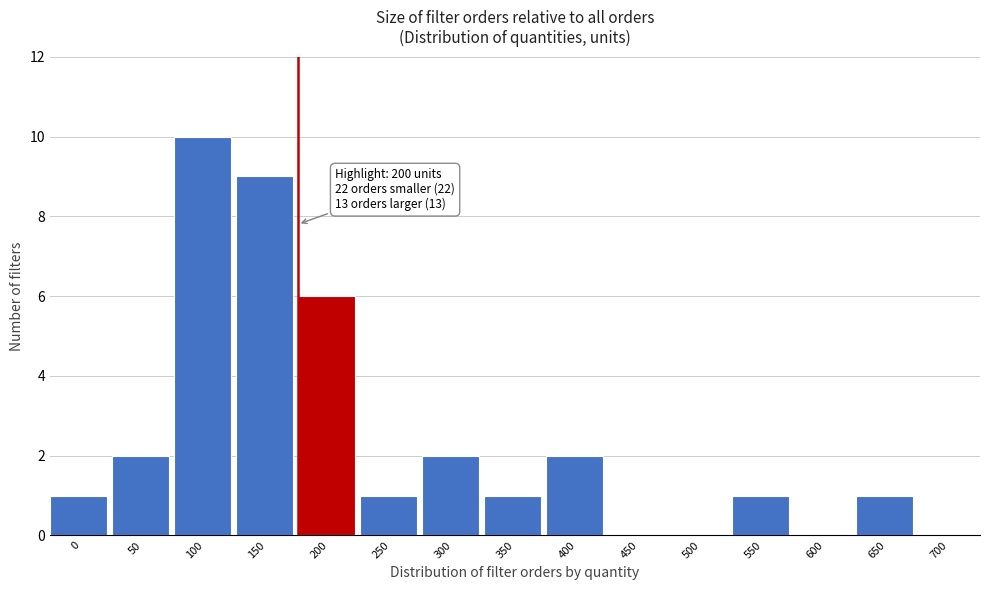

Reading left to right, extract all data points from this chart.

0=1	50=2	100=10	150=9	200=6	250=1	300=2	350=1	400=2	450=0	500=0	550=1	600=0	650=1	700=0